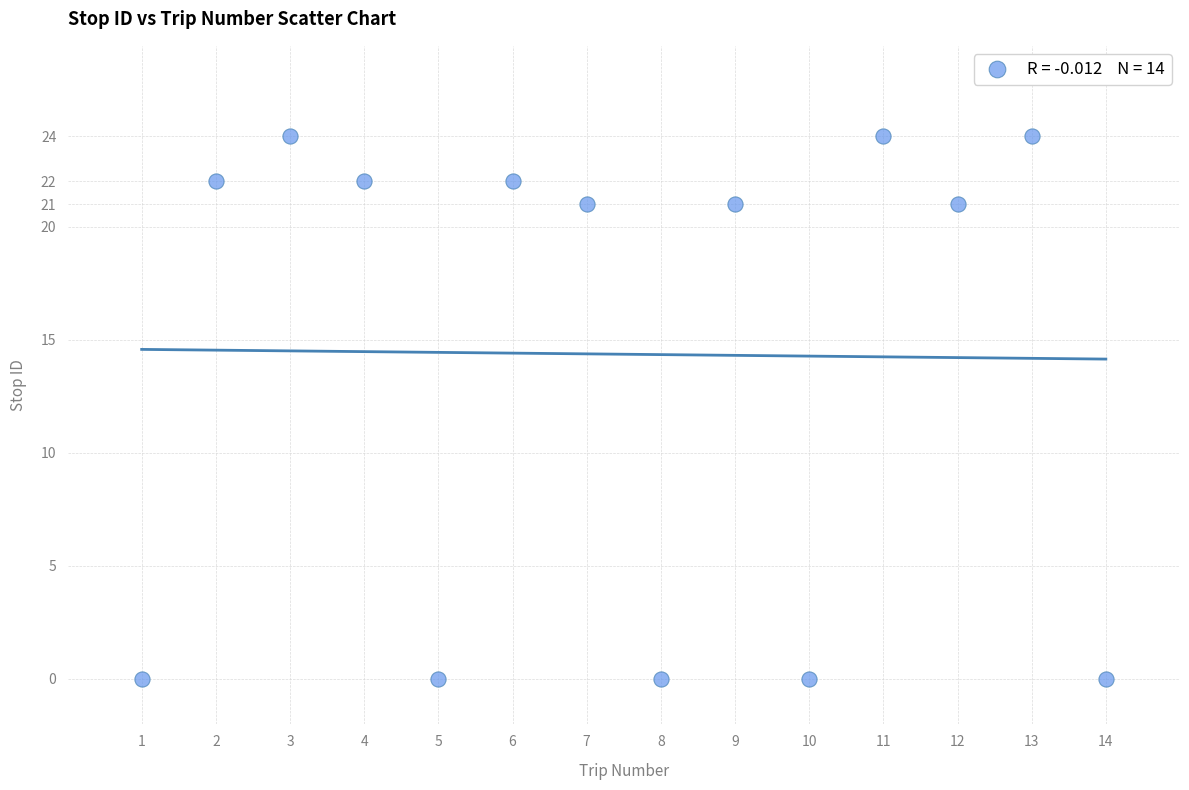

What is the range of X values (max minus min)?

13